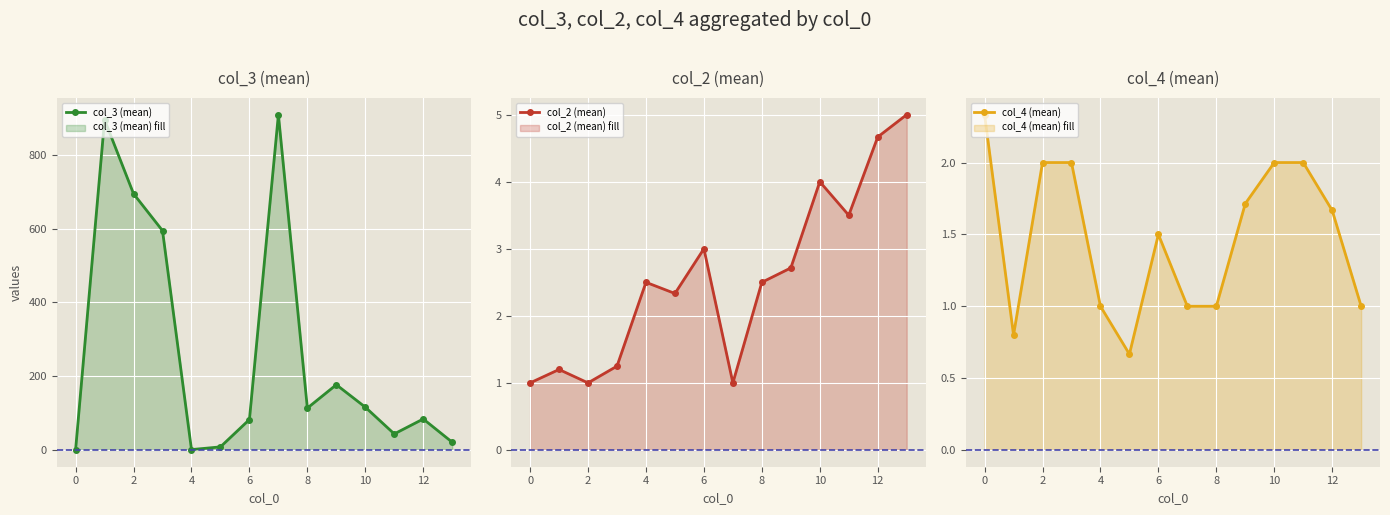

The value of col_2 (mean) at 8 is 2.5. True or false?

True